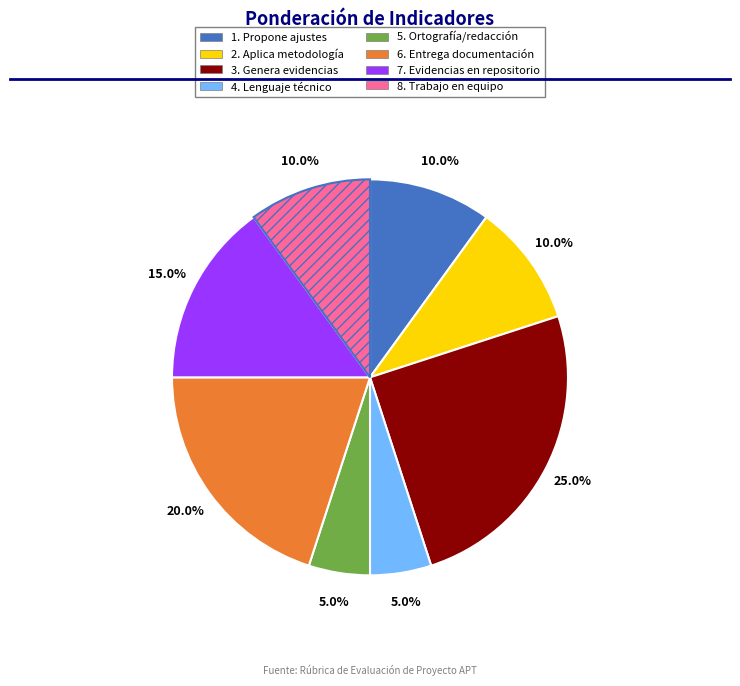

Between 6. Entrega documentación and 4. Lenguaje técnico, which is larger?

6. Entrega documentación